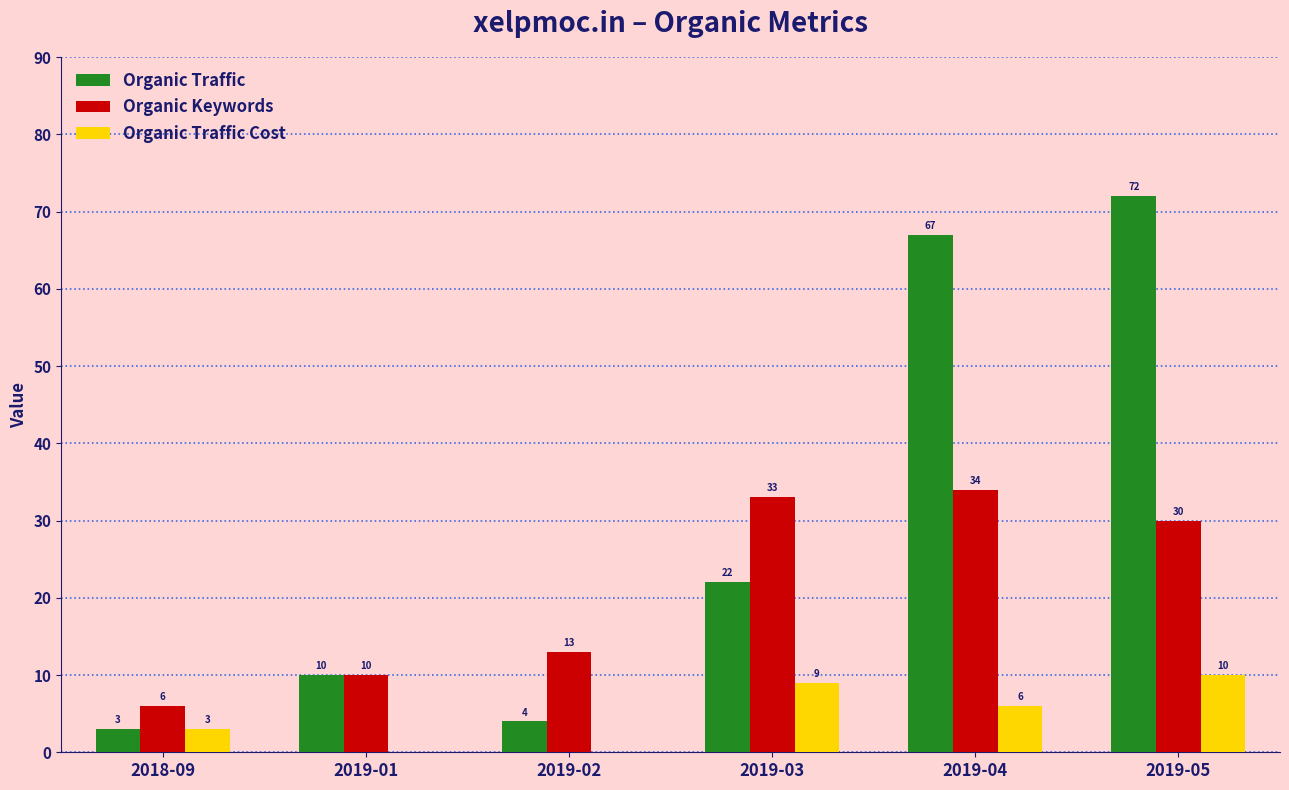

Which series has the largest total across all categories?

Organic Traffic